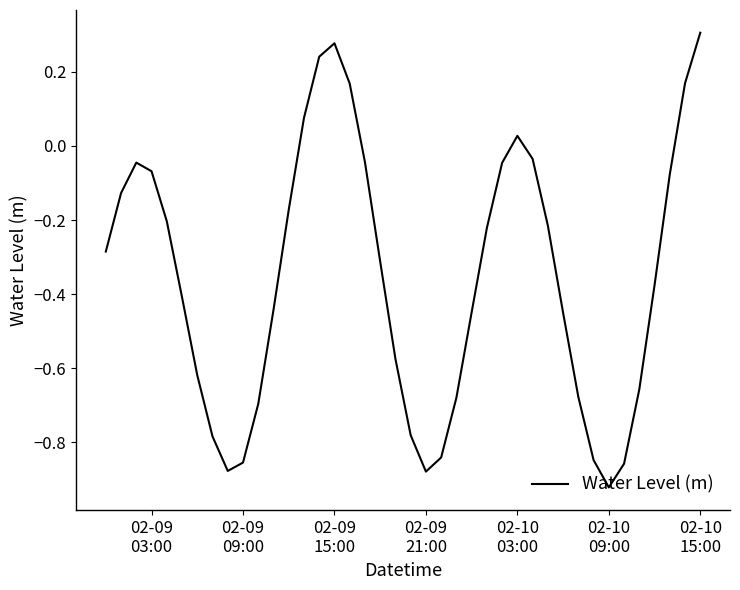

What is the difference between the maximum and minimum values?

1.2